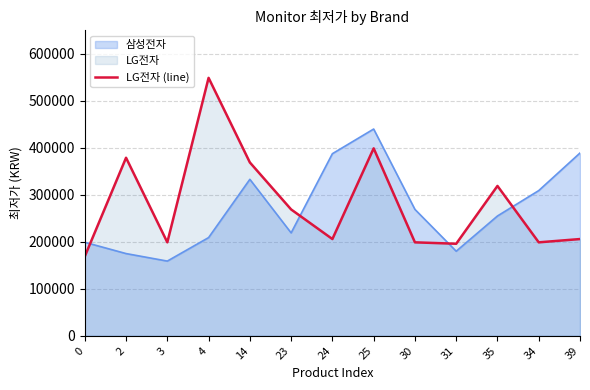

Reading right to left, what are all the values shown in this chart?

205900	198900	318900	195890	198900	398900	205900	268900	368900	548900	198900	378890	168900